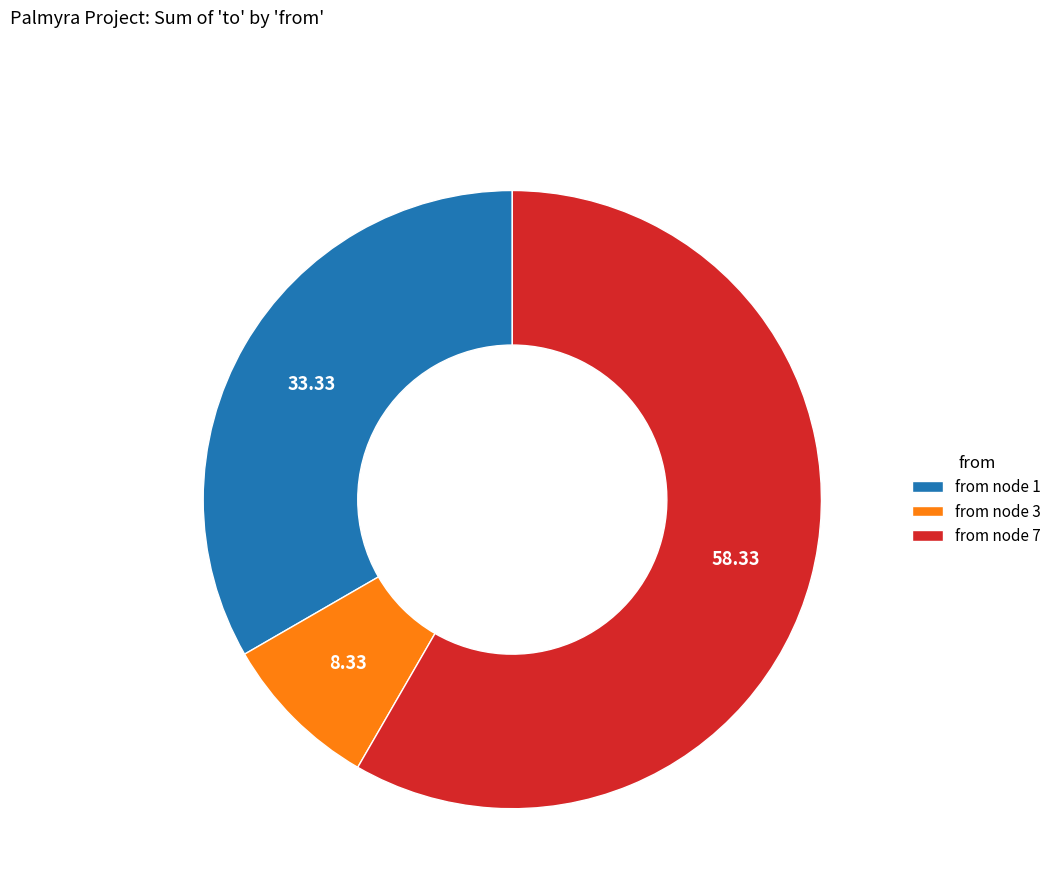

What is the ratio of the value at from node 1 to the value at from node 7?

0.6